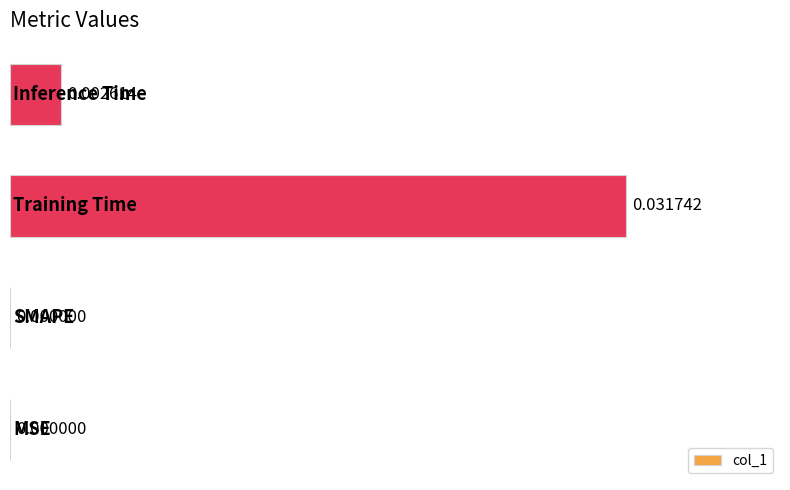

How many data points does each series have?

4